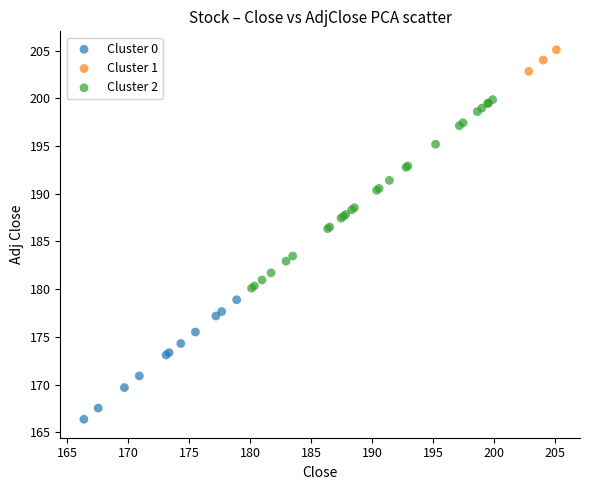

Which series reaches the maximum Y coordinate?

Cluster 1